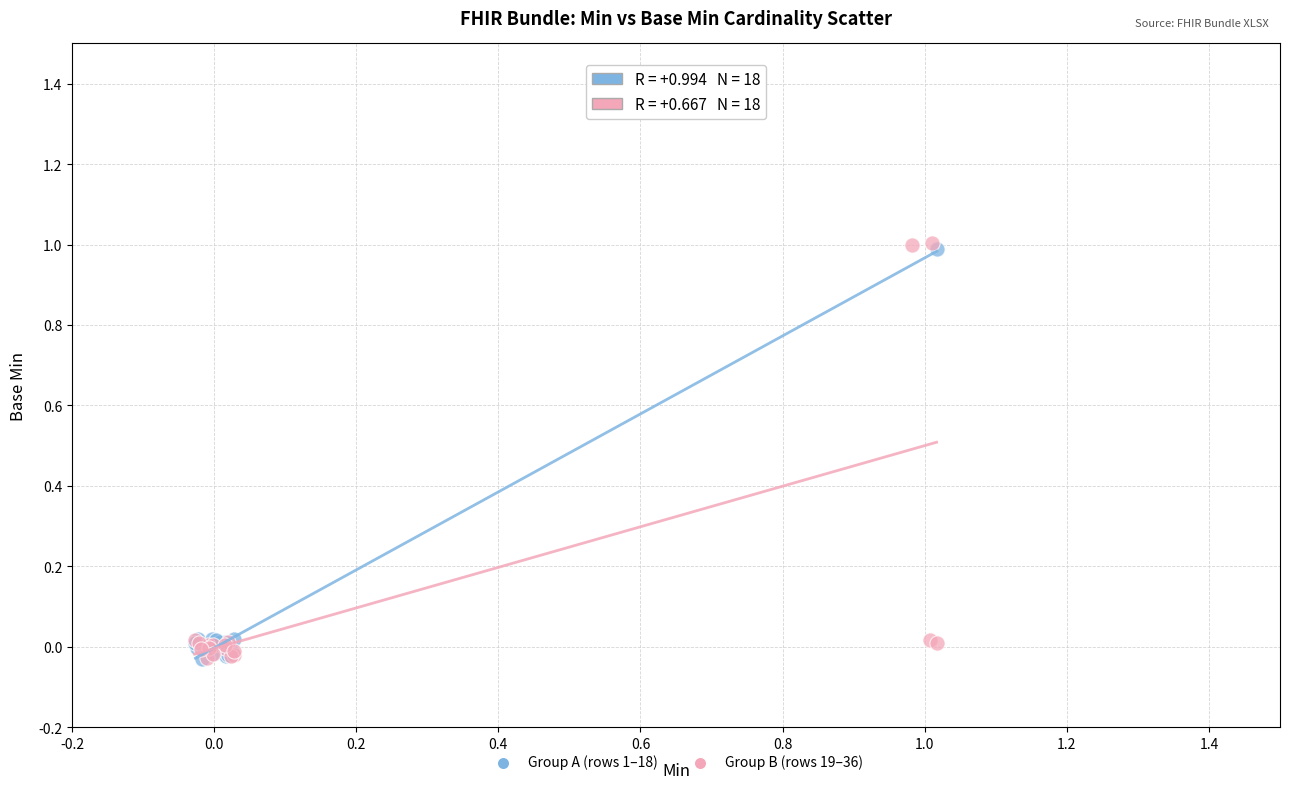

Which series contains the highest Y value?

Group B (rows 19–36)